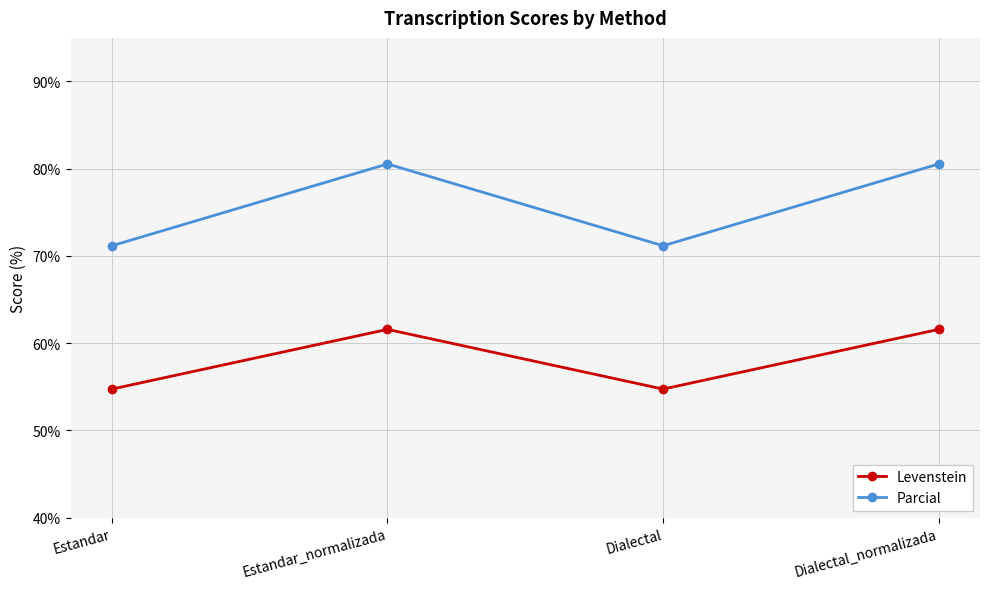

What is the total value across all series at Estandar_normalizada?

142.1